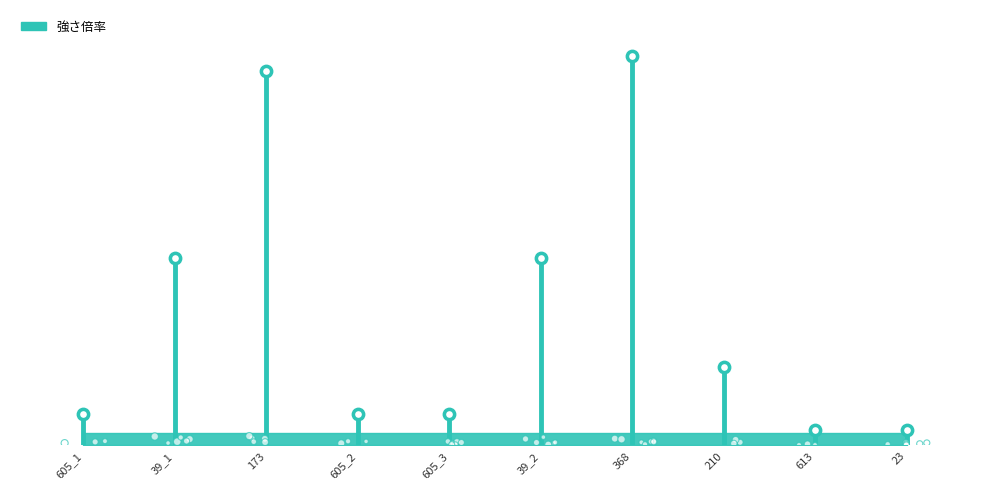

Approximately how many times larger is the value at 605_1 compared to 39_2?

0.2